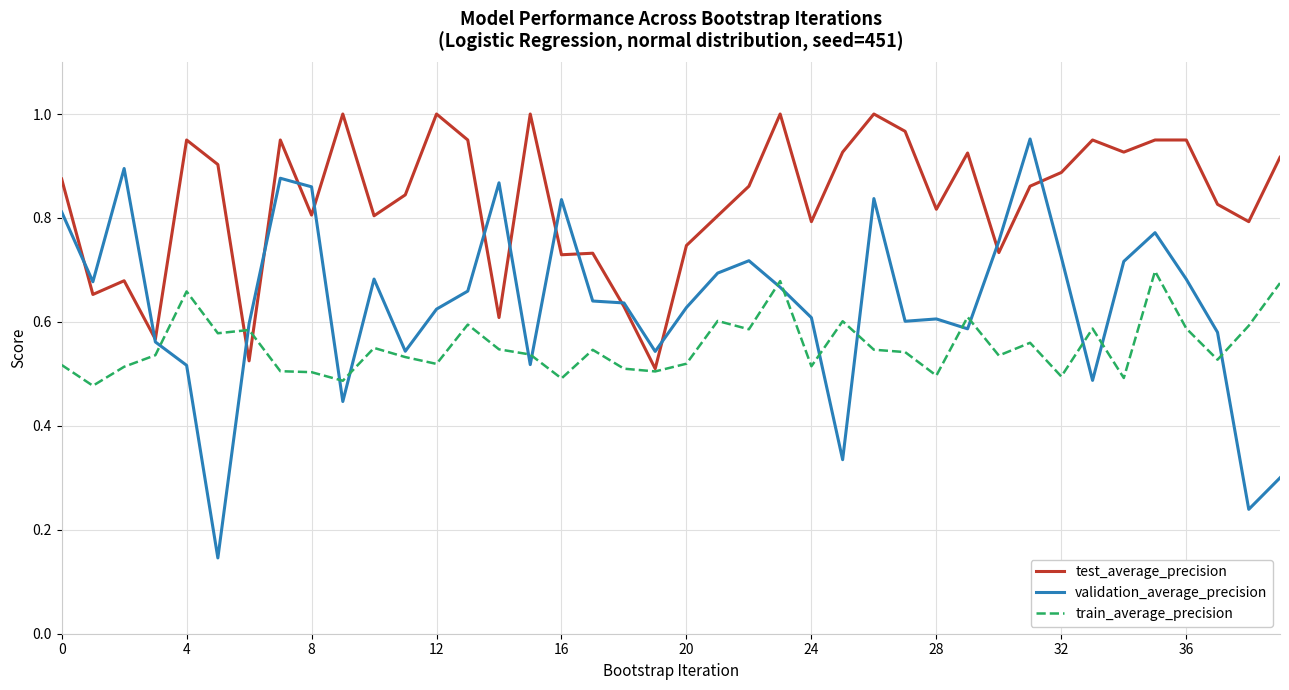

Which series has the widest spread of values?

validation_average_precision